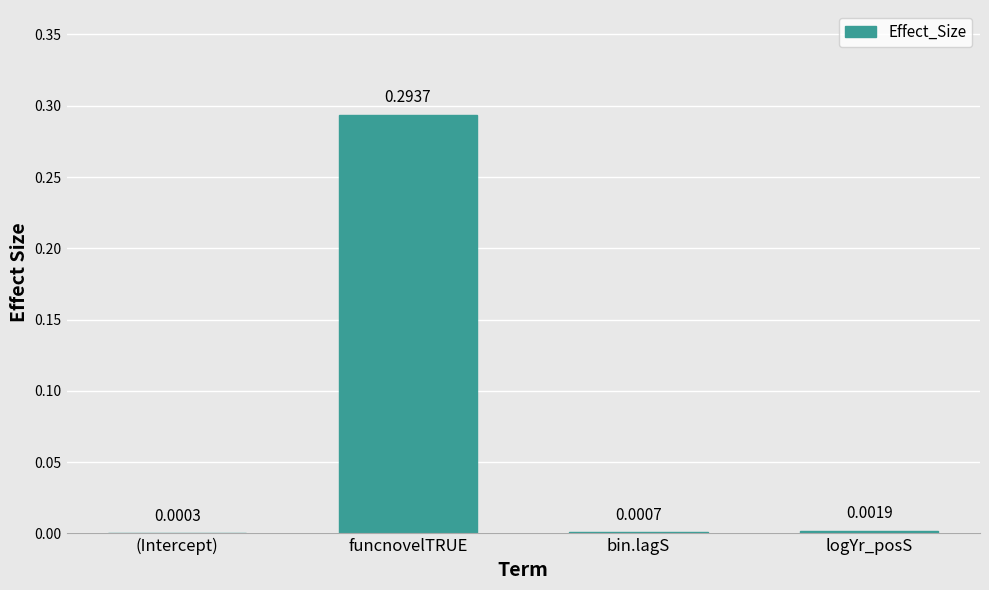

Does the chart contain stacked bars?

No